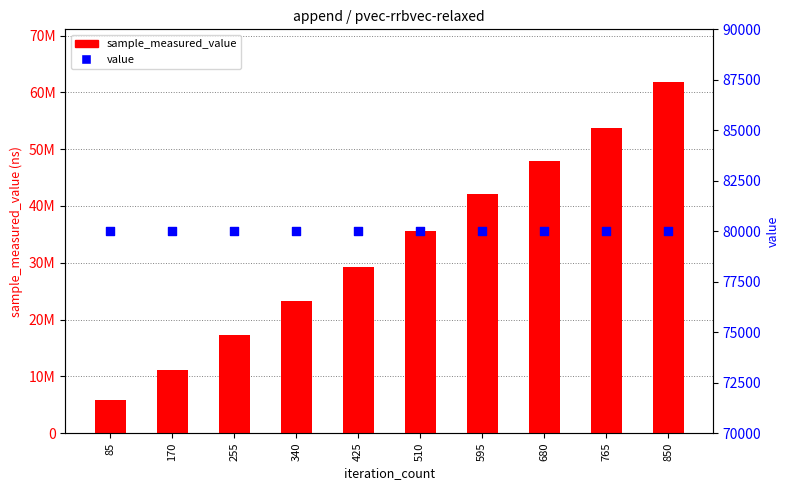

What are all the series names shown in the legend?

sample_measured_value, value